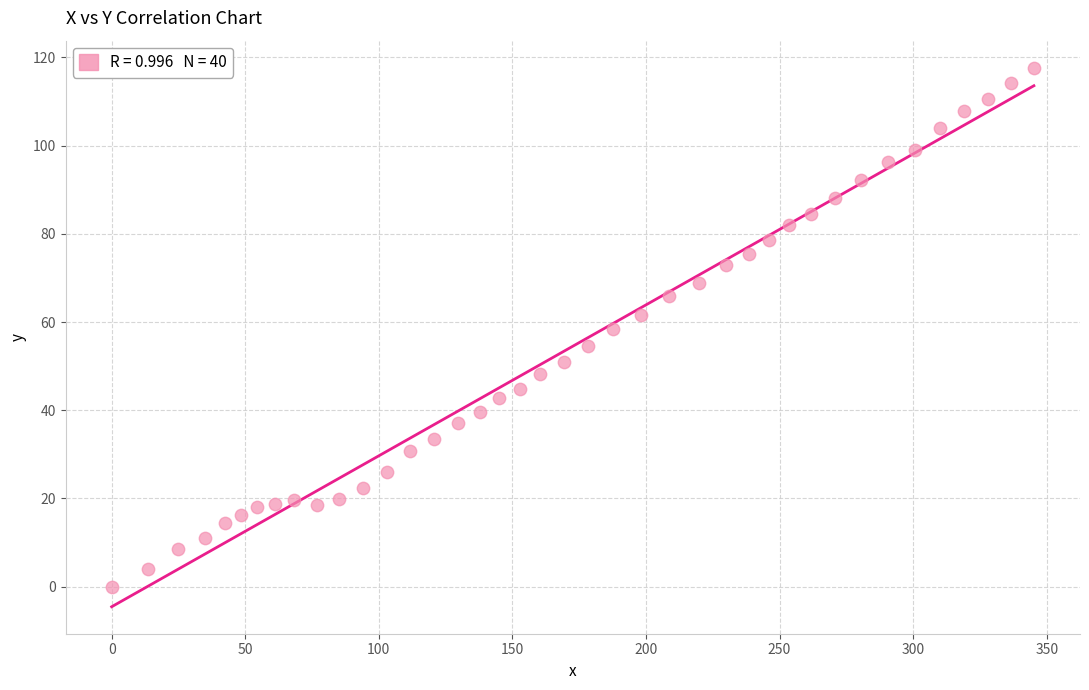

What is the range of X values (max minus min)?

345.2